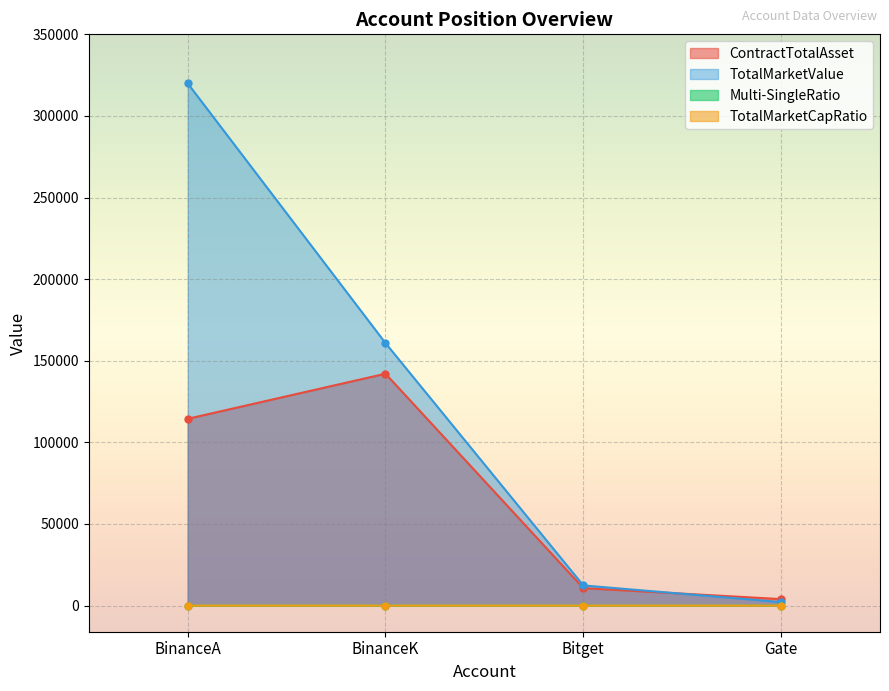

Is the value of TotalMarketValue at BinanceA greater than the value of Multi-SingleRatio at Bitget?

Yes